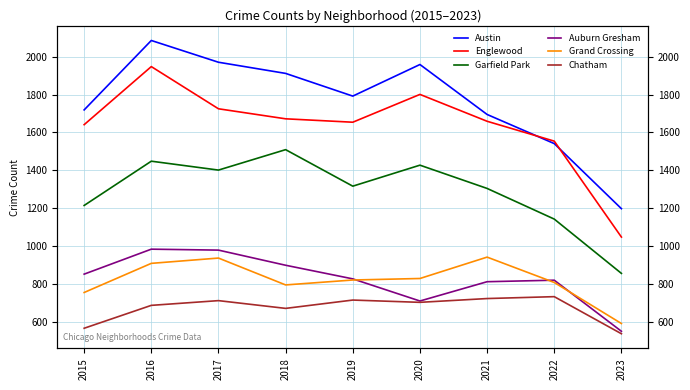

Where is the first local maximum for Auburn Gresham?

2016